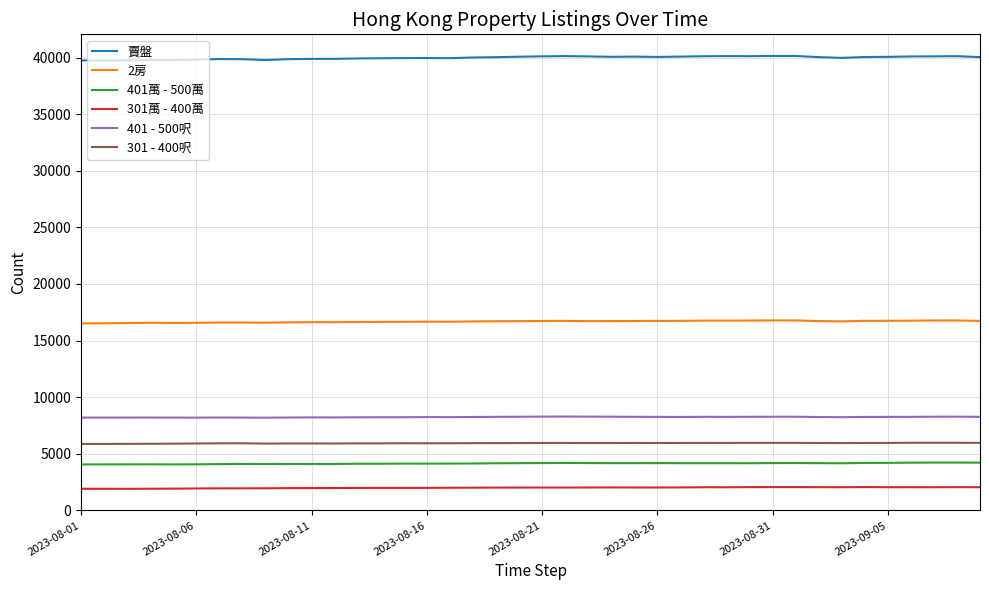

True or false: 401 - 500呎 and 賣盤 cross at least once.

False